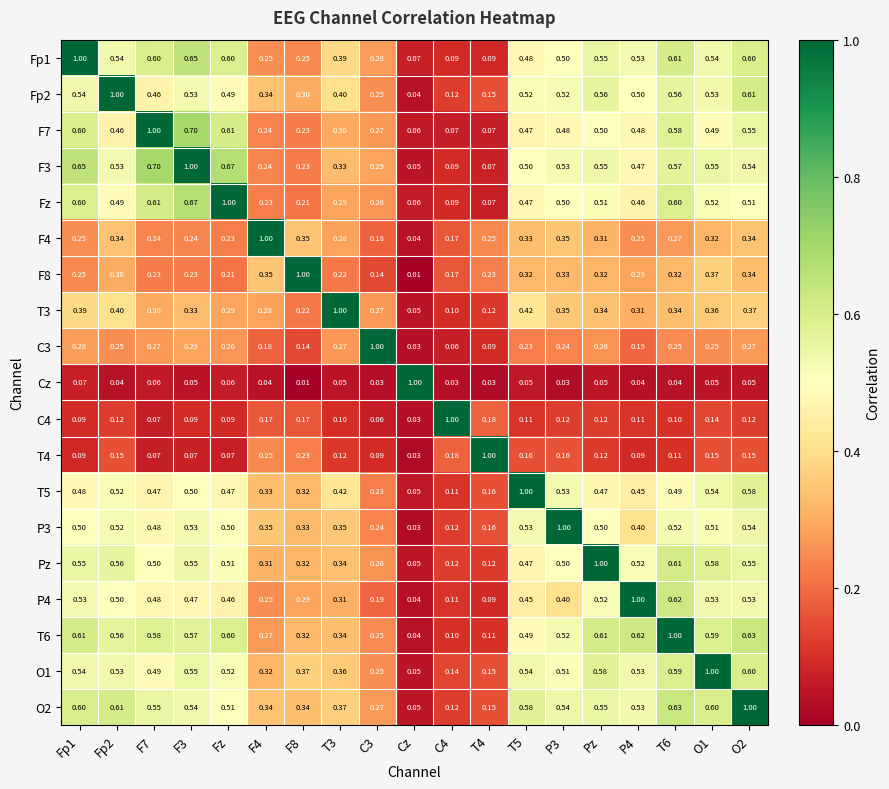

Which category has the lowest value in the F8 series?

Cz